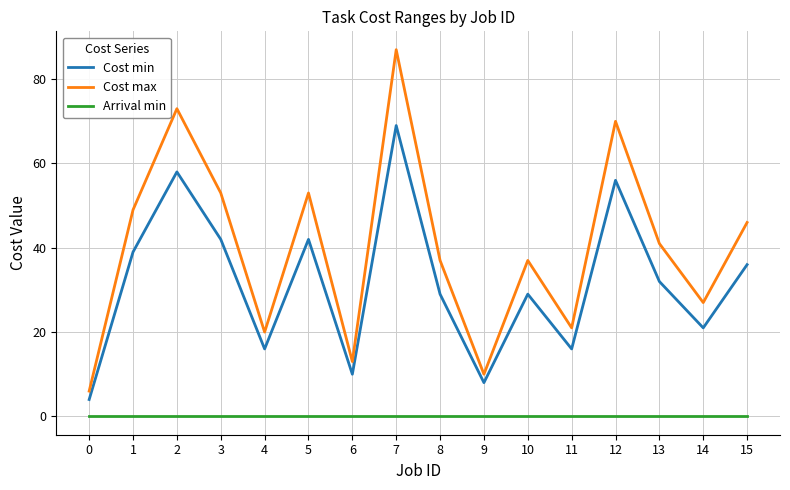

List the series in order of their overall mean, lowest first.

Arrival min, Cost min, Cost max